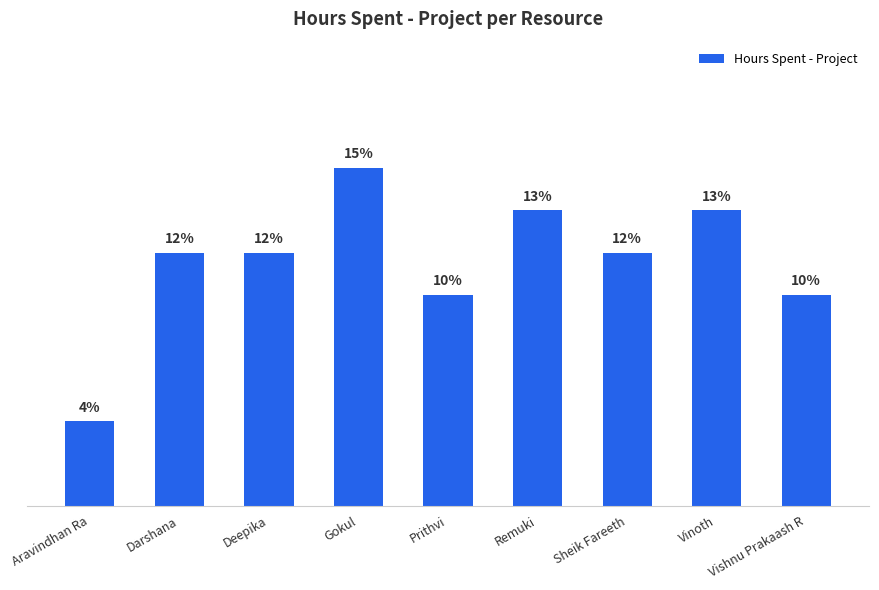

What is the change in value from Aravindhan Ra to Darshana?

+2.0